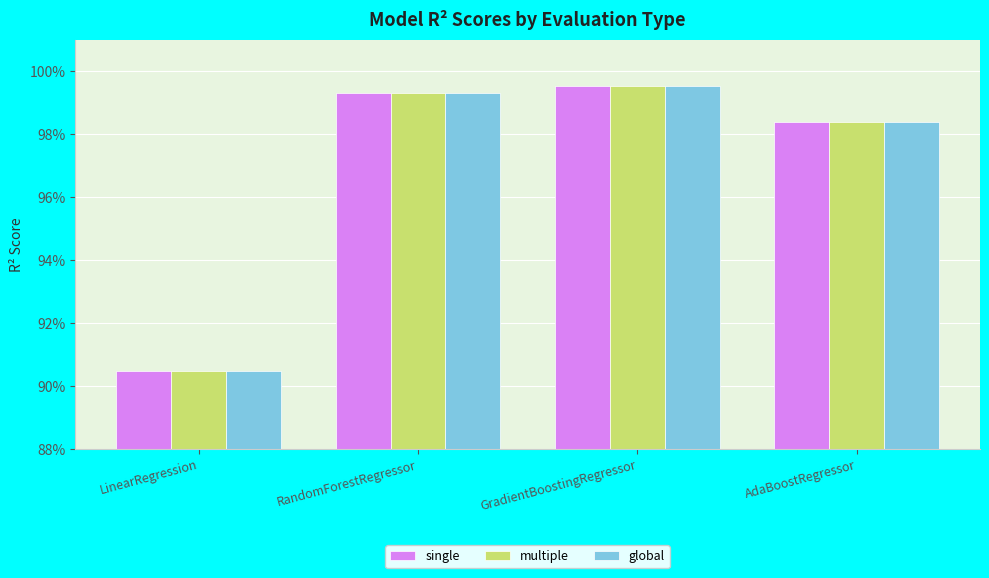

What position from the right is AdaBoostRegressor?

1